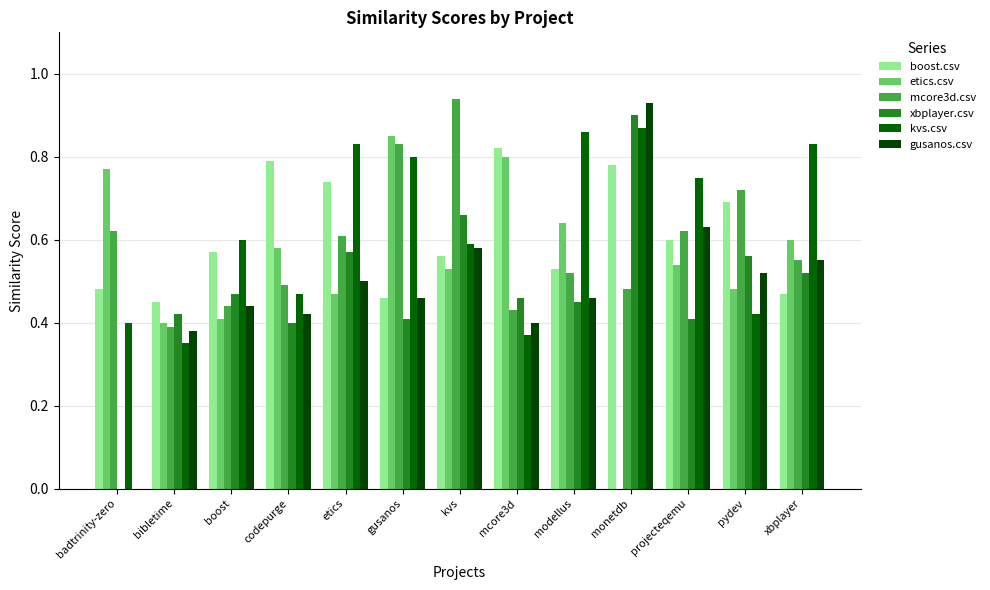

The value of kvs.csv at pydev is 0.6. True or false?

False